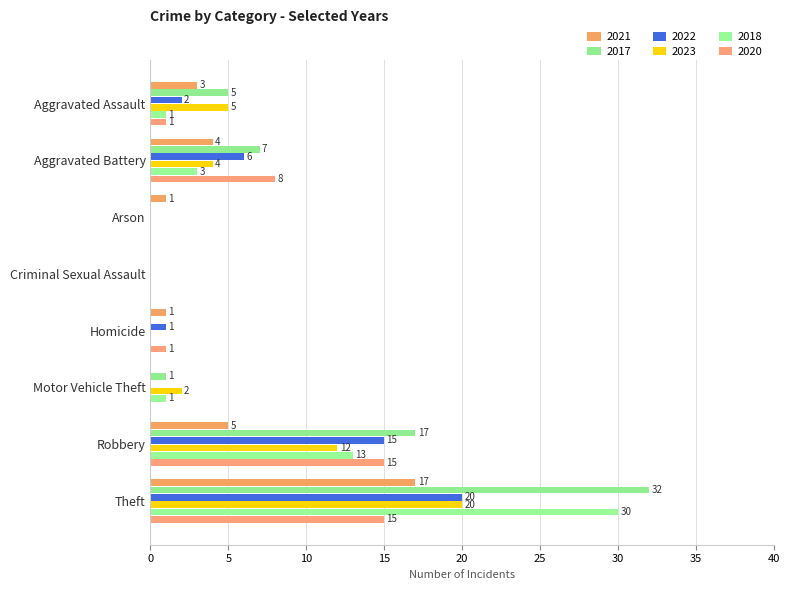

Which series has the largest range (max minus min)?

2017